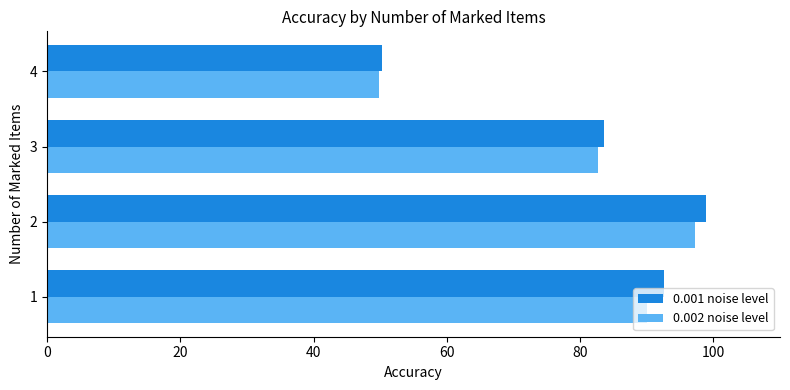

List the labels in order of 0.002 noise level value, largest first.

2, 1, 3, 4